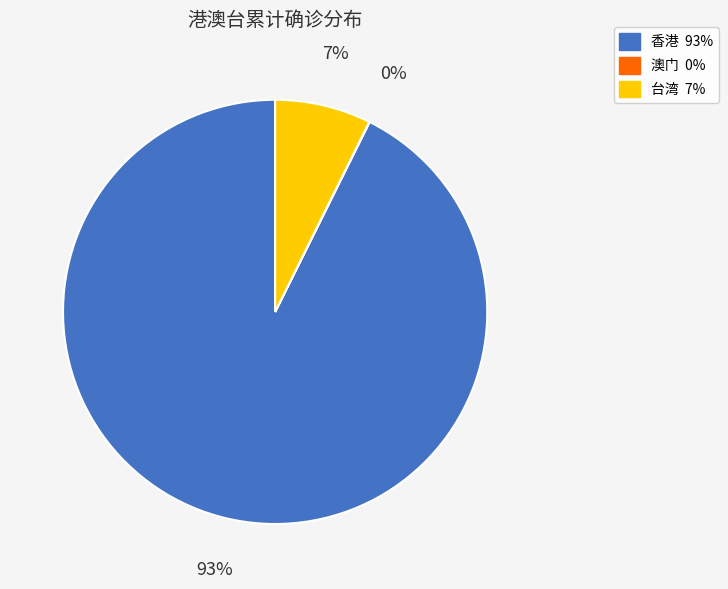

What percentage is the 香港 slice, to the nearest percent?

93%